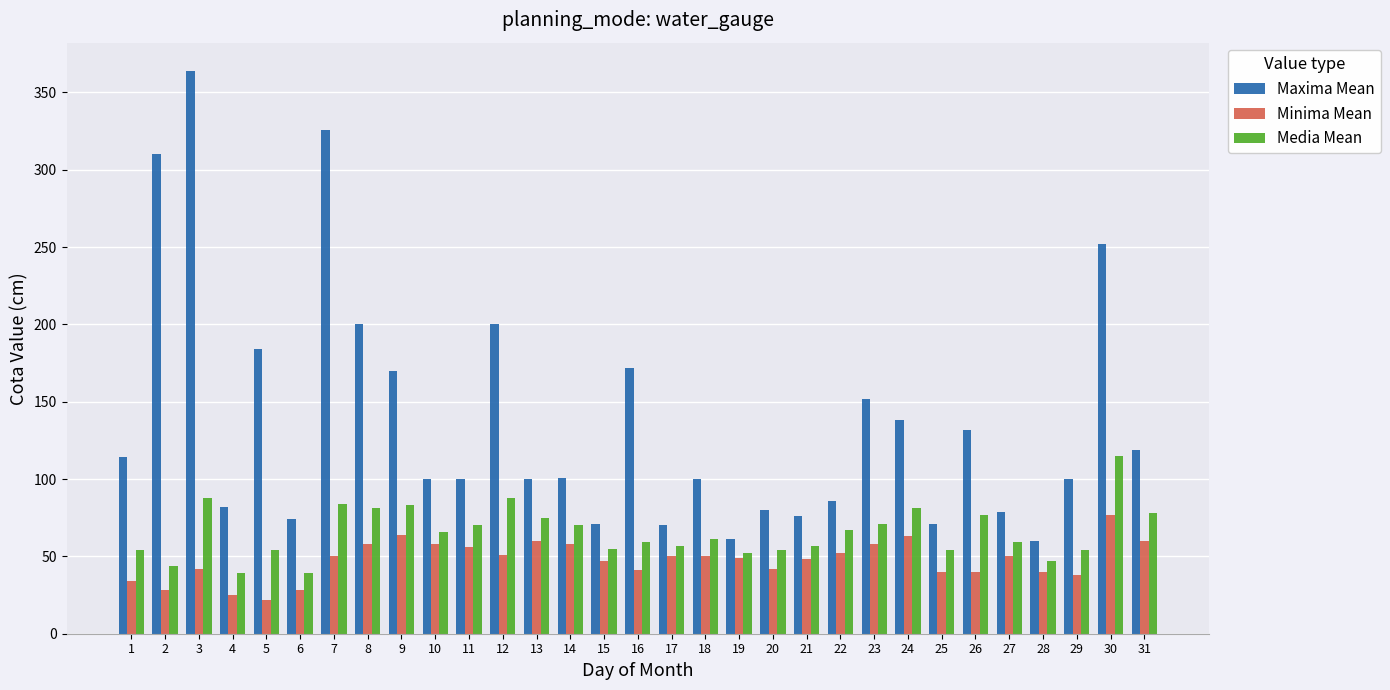

How many bars are there in total?

93